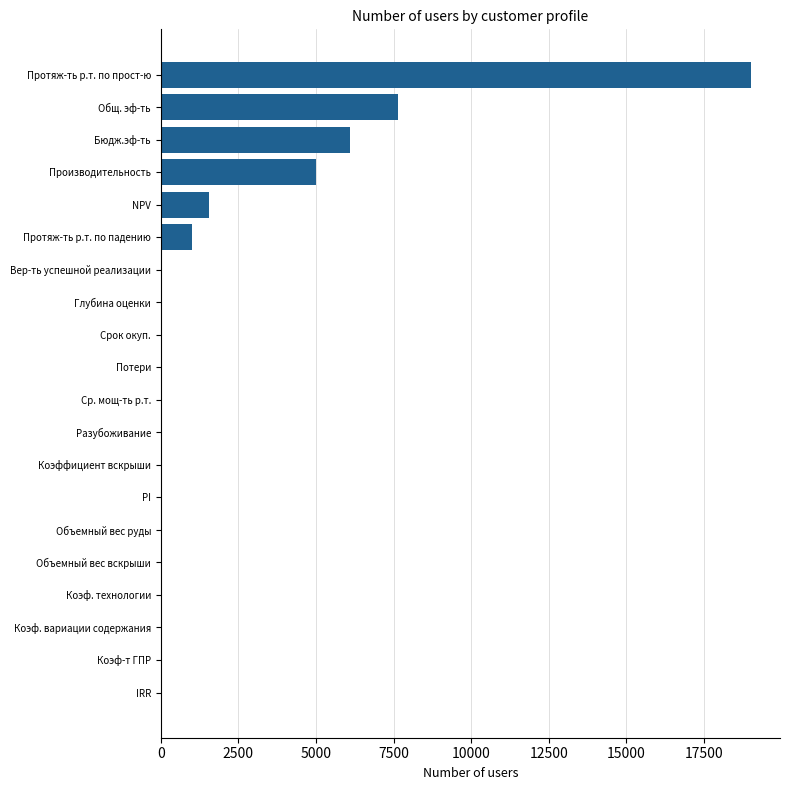

What is the maximum value shown in the chart?

19000.0